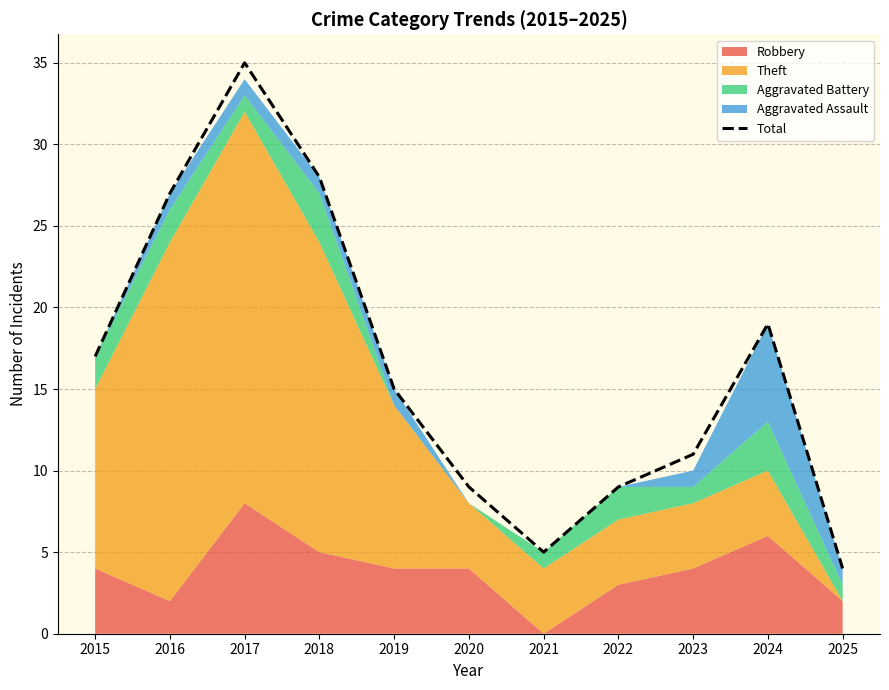

True or false: the data has more than 1 interior local peaks.

True